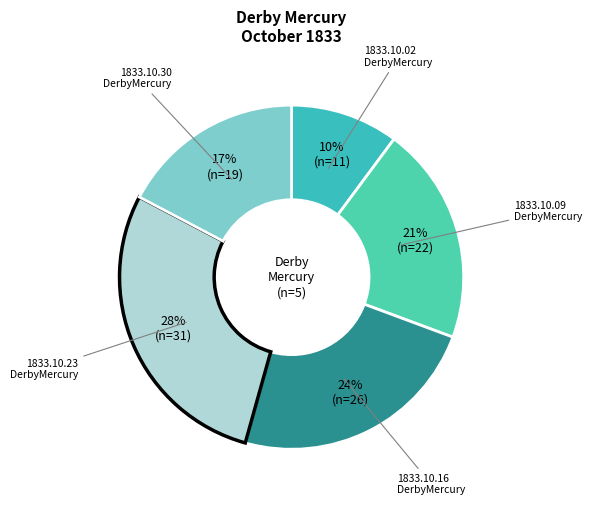

To the nearest percent, what is the difference between the largest and smallest slice percentages?

18%